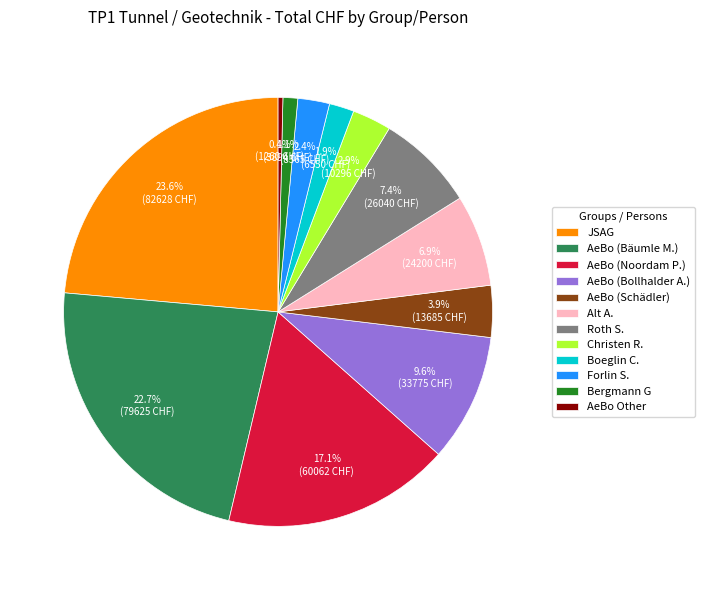

Does AeBo (Bollhalder A.) represent more than half of the total?

No